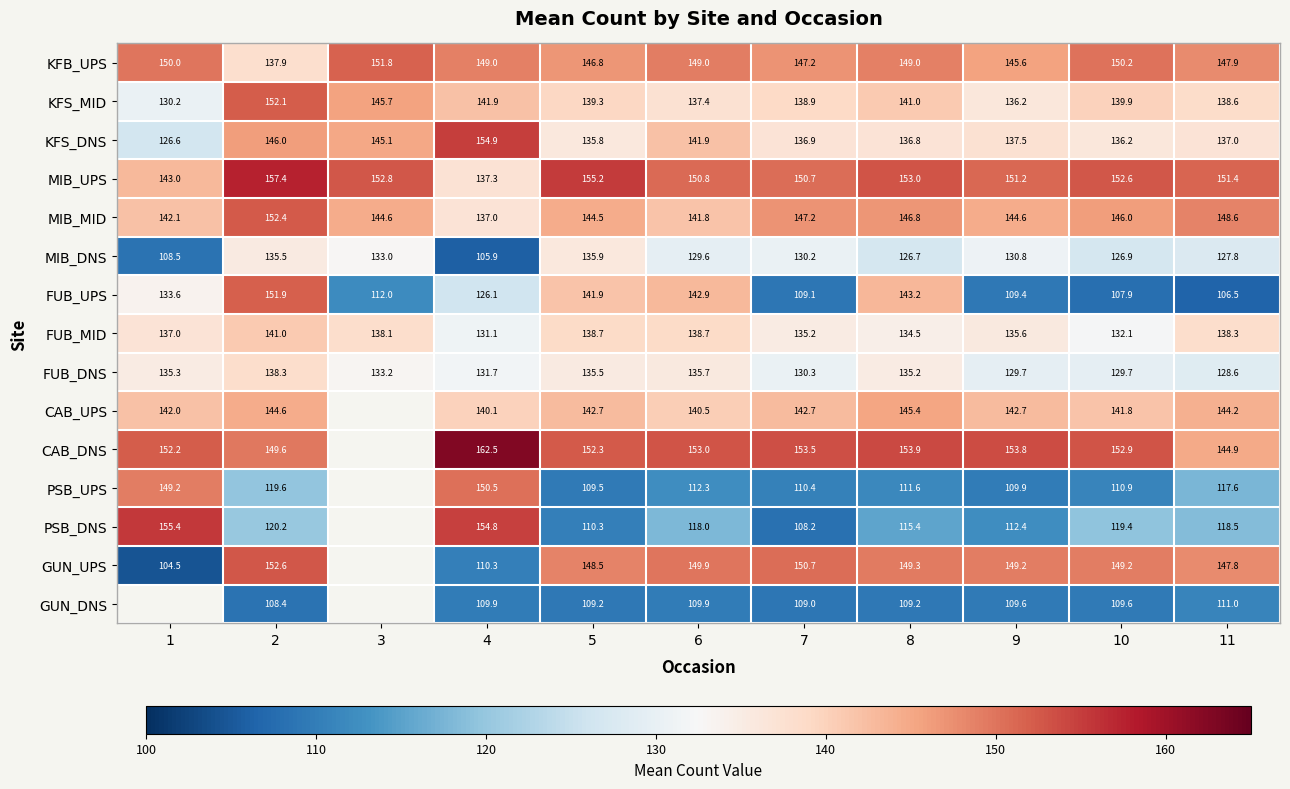

At 11, list the series in order from largest to smallest.

MIB_UPS, MIB_MID, KFB_UPS, GUN_UPS, CAB_DNS, CAB_UPS, KFS_MID, FUB_MID, KFS_DNS, FUB_DNS, MIB_DNS, PSB_DNS, PSB_UPS, GUN_DNS, FUB_UPS